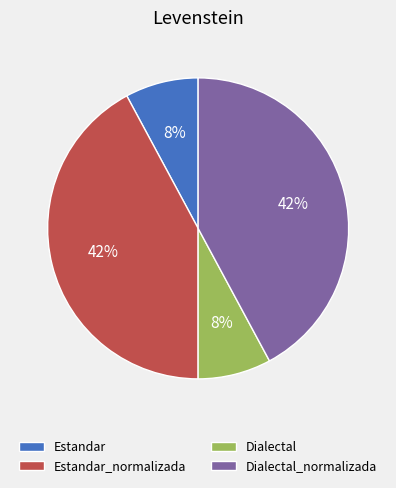

Is there any slice that represents more than half of the pie?

No